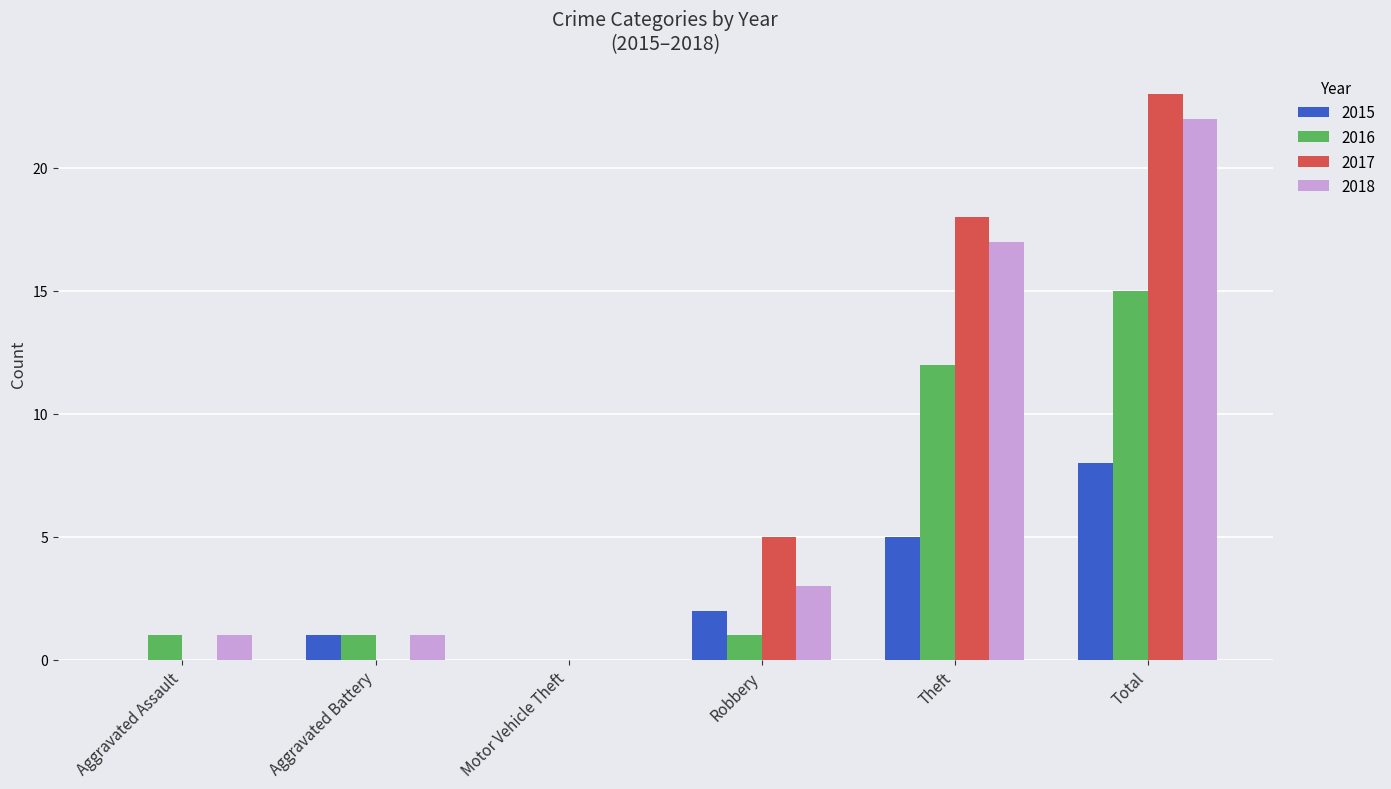

At which category is the sum across all series the highest?

Total